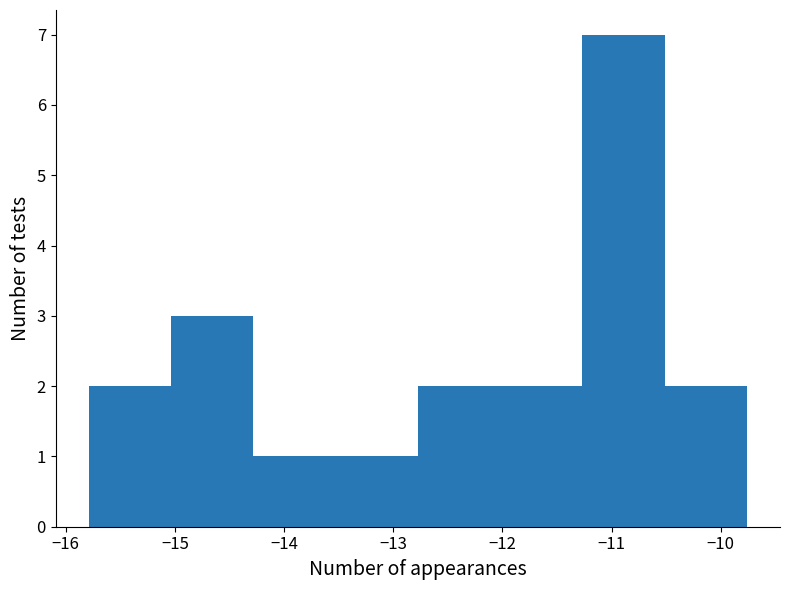

What is the height of the bar covering -13.5 to -12.8 on the x-axis? Neither the bar edges nor the heights are printed on the chart, so give them approximately, as read against the axes.

1